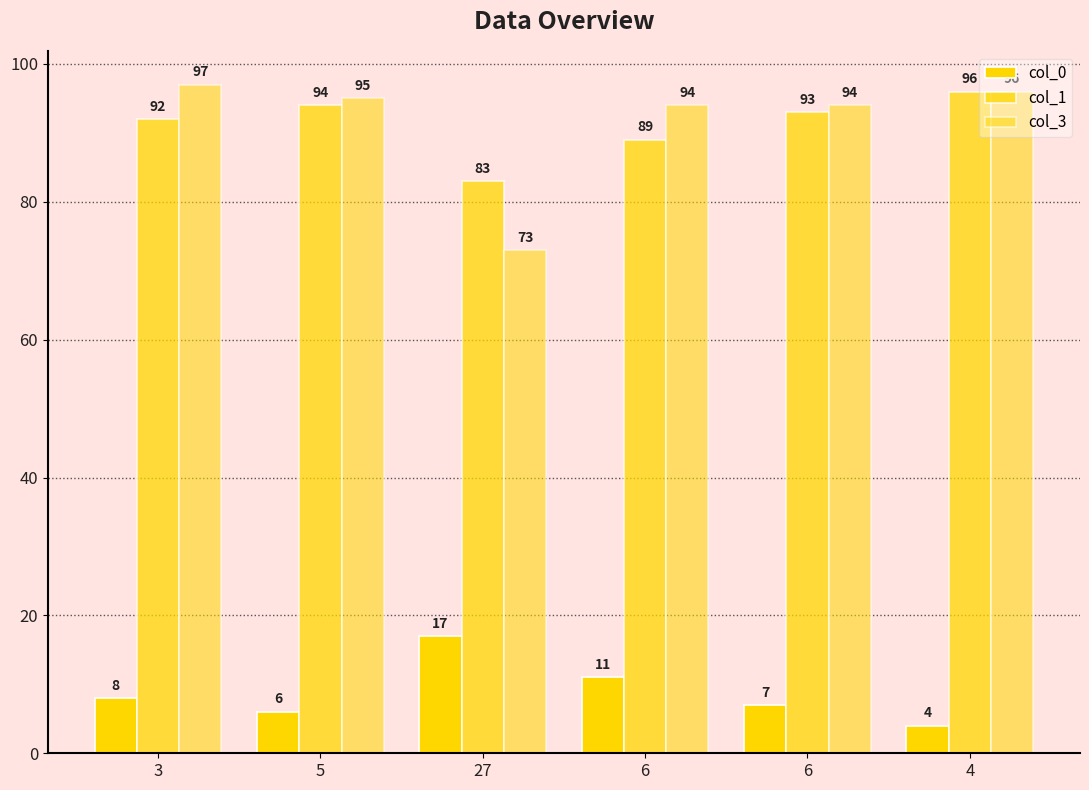

What is the difference between the maximum and minimum values in the col_1 series?

13